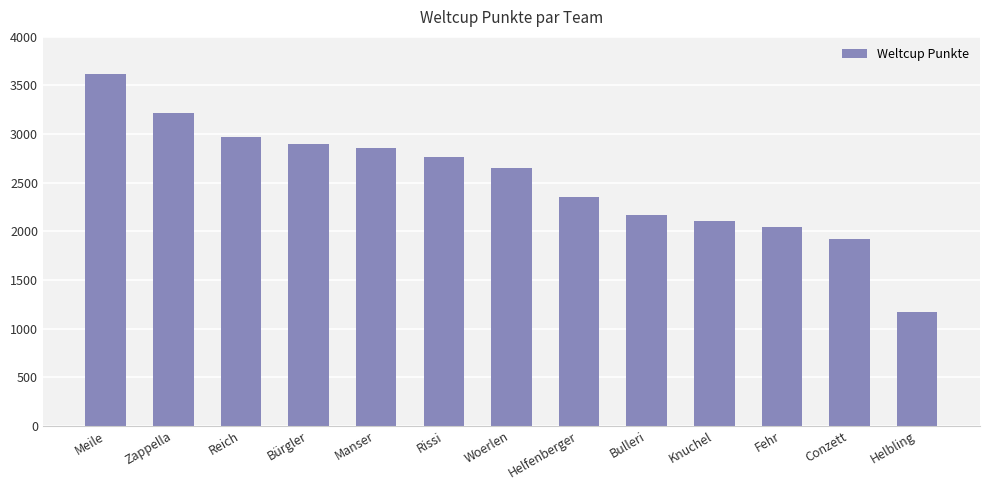

Reading left to right, what are all the values shown in this chart?

Meile=3623	Zappella=3217	Reich=2973	Bürgler=2894	Manser=2862	Rissi=2765	Woerlen=2647	Helfenberger=2358	Bulleri=2172	Knuchel=2111	Fehr=2043	Conzett=1926	Helbling=1174